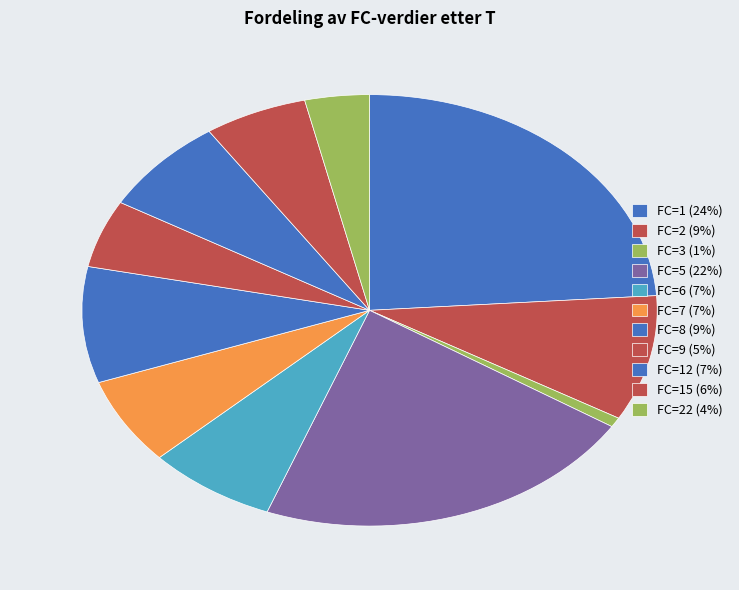

How many segments does this pie chart have?

11